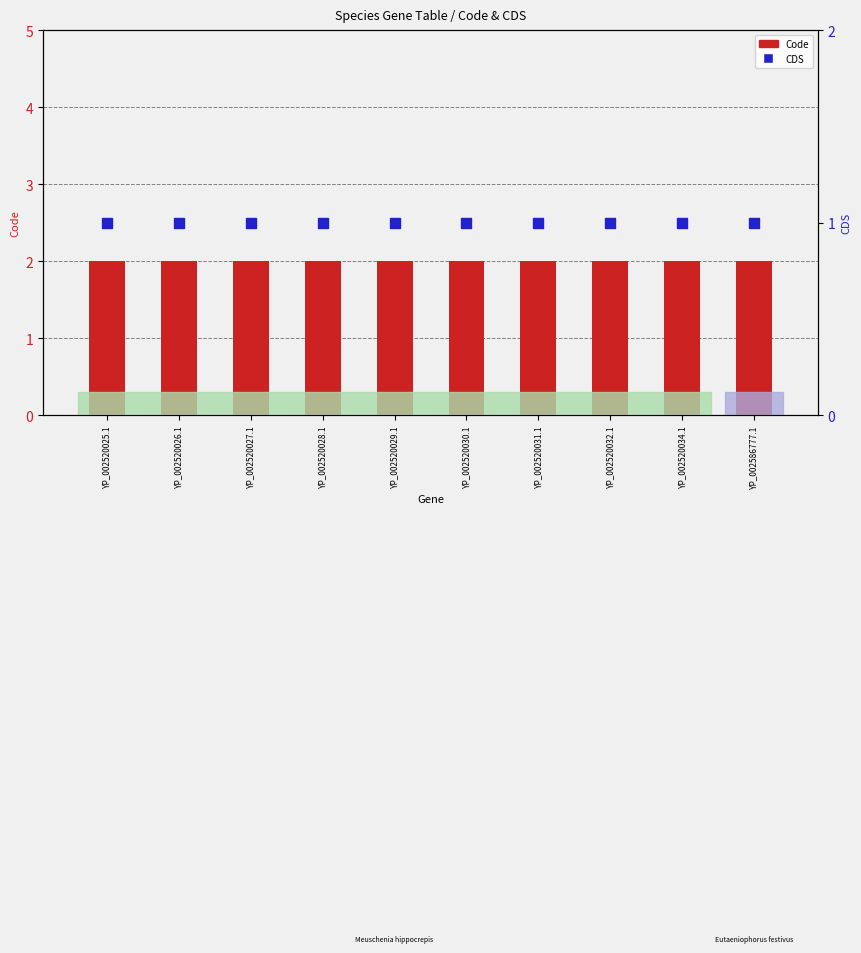

What is the total value across all series at YP_002520032.1?

3